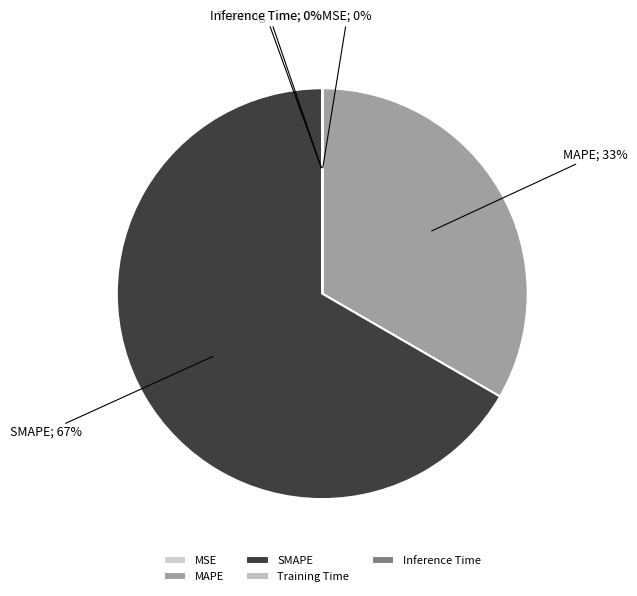

To the nearest percent, what is the difference between the largest and smallest slice percentages?

67%